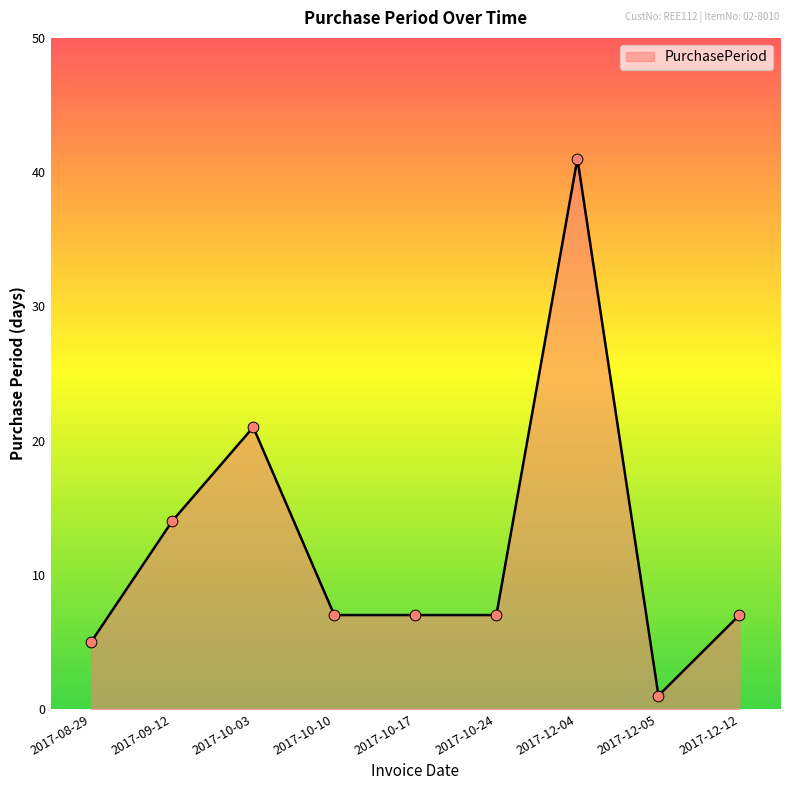

Approximately how many times larger is the value at 2017-12-05 compared to 2017-10-10?

0.1